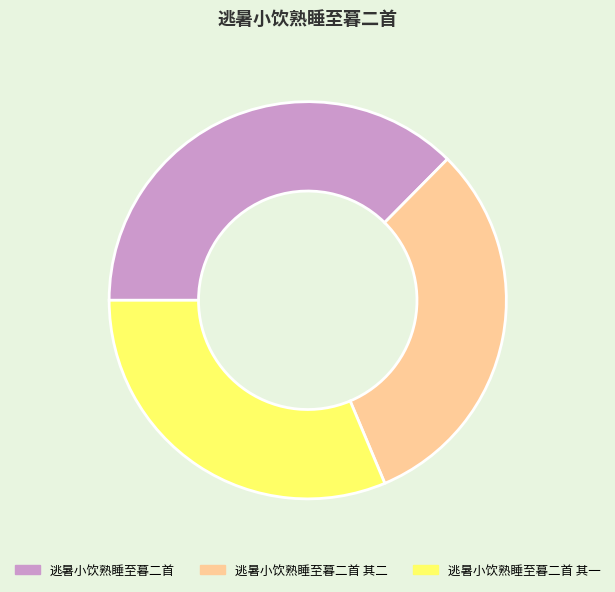

What is the largest slice in the pie chart?

逃暑小饮熟睡至暮二首